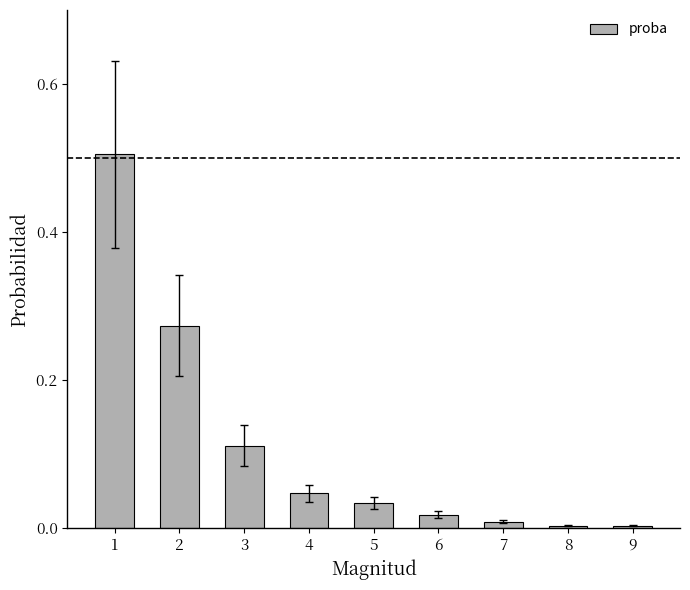

What is the sum of all values?

1.0